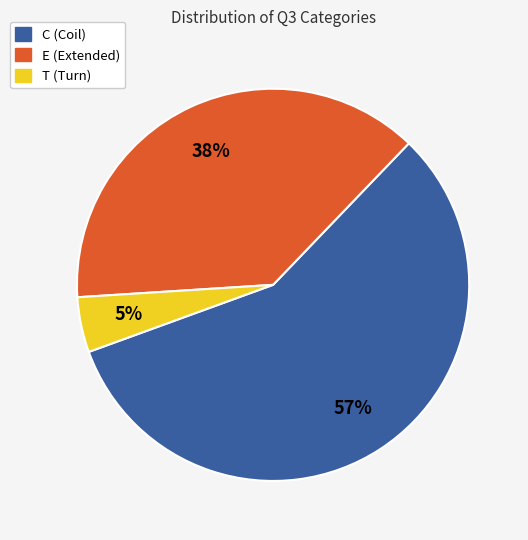

Is there a majority slice in this chart?

Yes